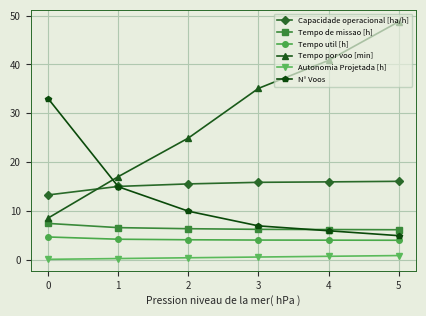

Which series has the largest range (max minus min)?

Tempo por voo [min]